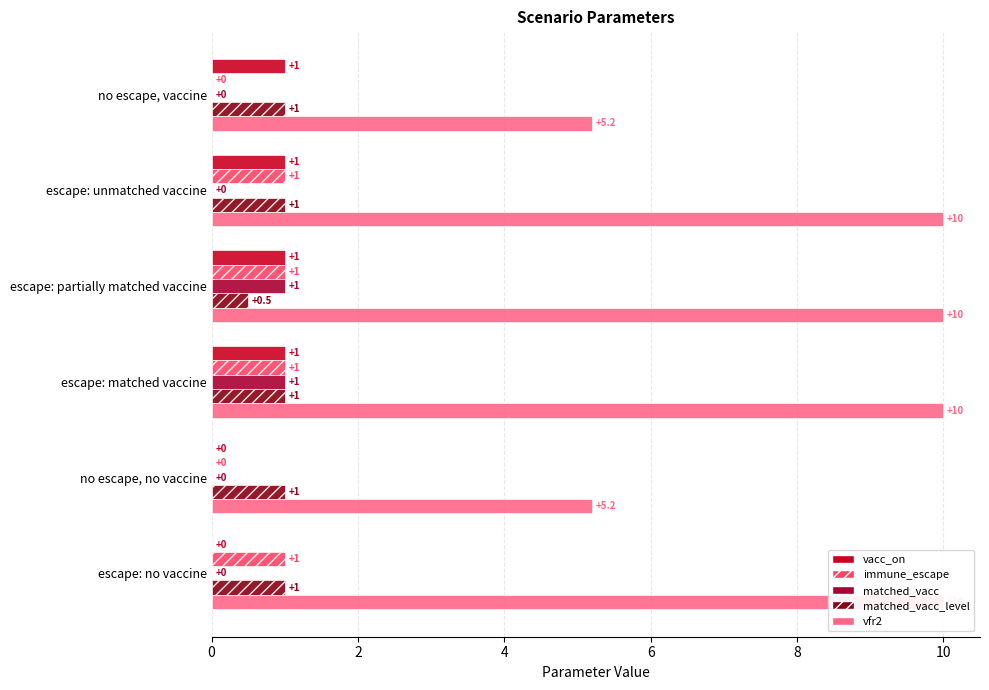

Reading left to right, extract all data points from this chart.

vacc_on: 1.0	1.0	1.0	1.0	0.0	0.0
immune_escape: 0.0	1.0	1.0	1.0	0.0	1.0
matched_vacc: 0.0	0.0	1.0	1.0	0.0	0.0
matched_vacc_level: 1.0	1.0	0.5	1.0	1.0	1.0
vfr2: 5.2	10.0	10.0	10.0	5.2	10.0